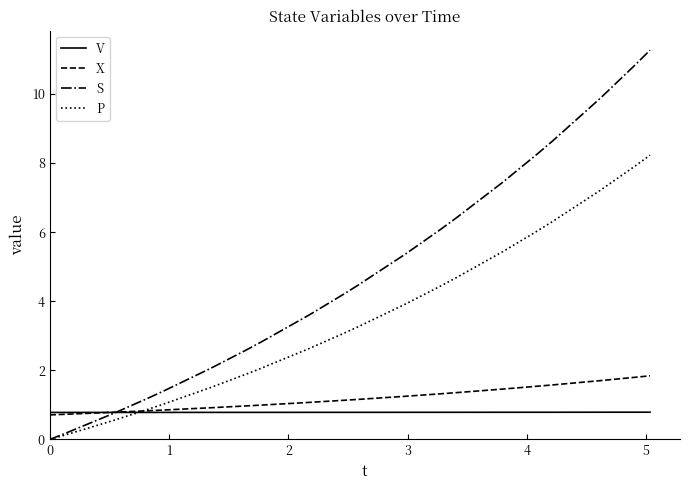

What is the maximum value shown in the chart?

11.3